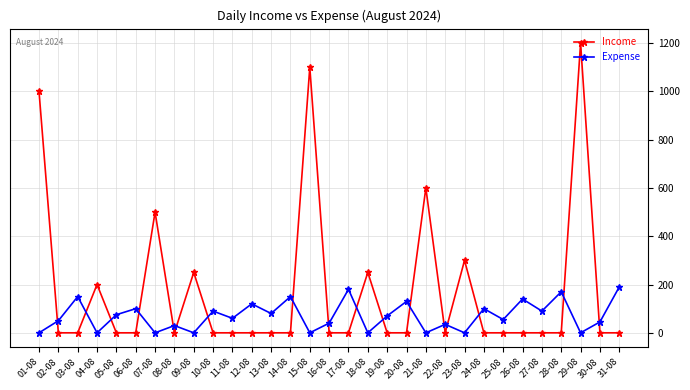

True or false: Income has a value of -476 at 03-08.

False